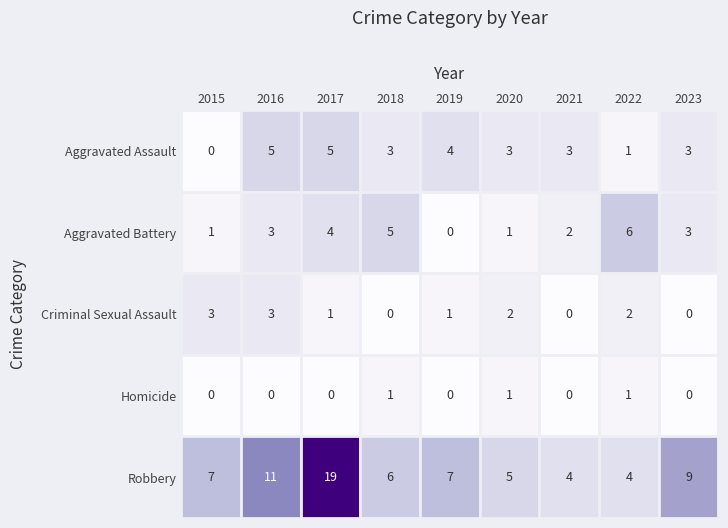

The Criminal Sexual Assault series shows 1 at 2015. True or false?

False